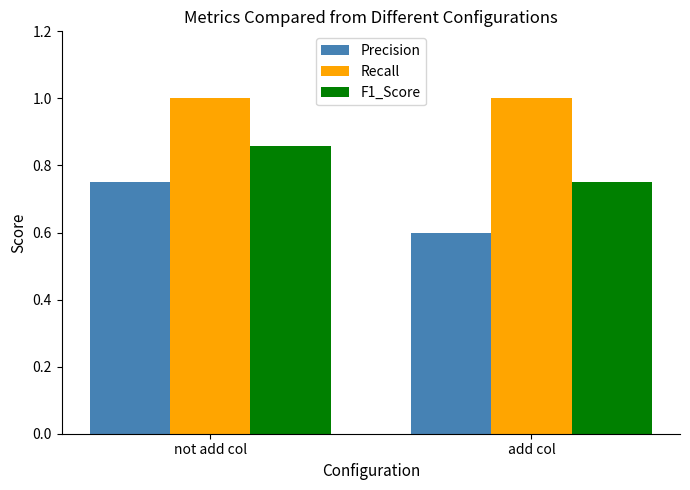

Count the F1_Score values in the range 0 to 1.

2